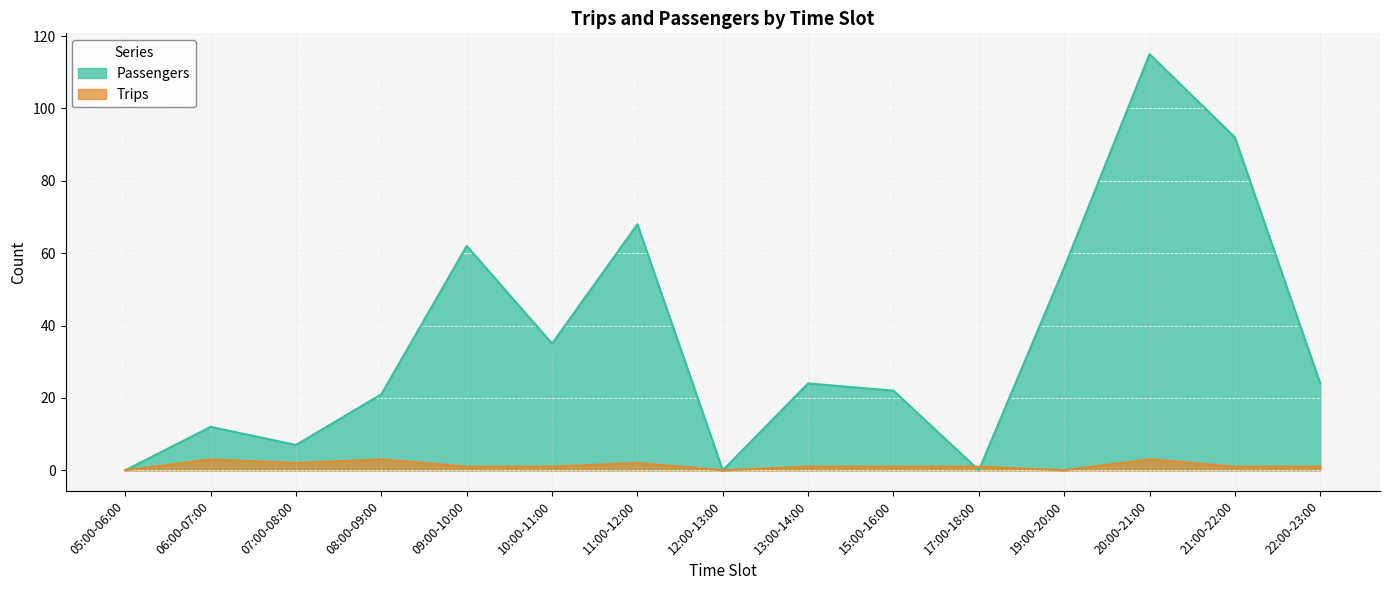

How many data points in Passengers are less than 24?

7